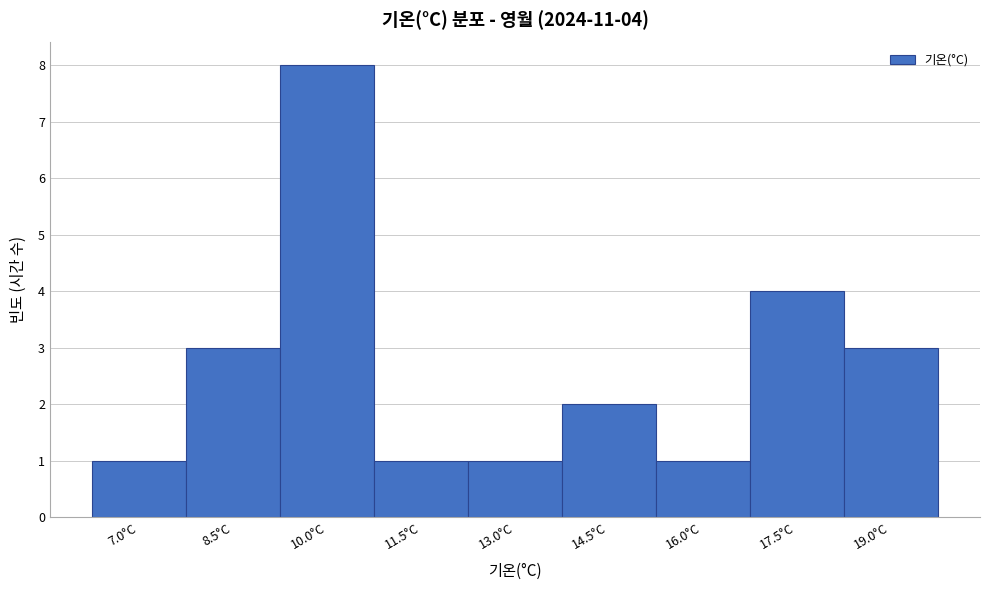

Reading right to left, transcribe all the data shown in this chart.

3	4	1	2	1	1	8	3	1